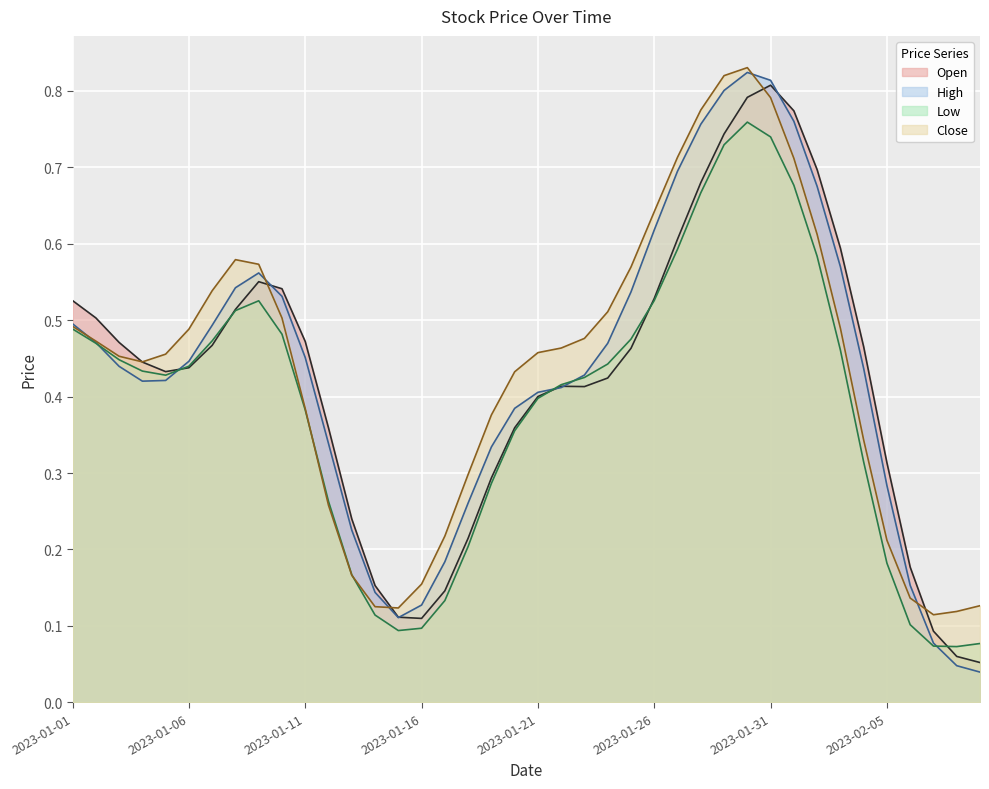

How many intersections are there between High and Open?

22